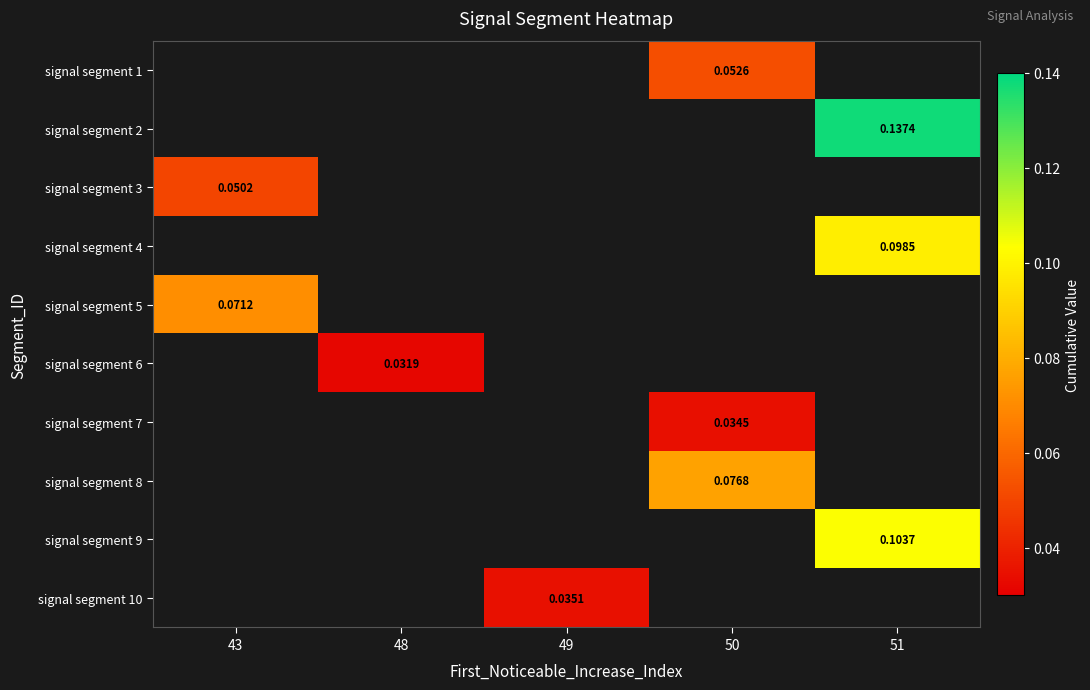

Is the value of signal segment 10 at 43 greater than the value of signal segment 3 at 49?

No